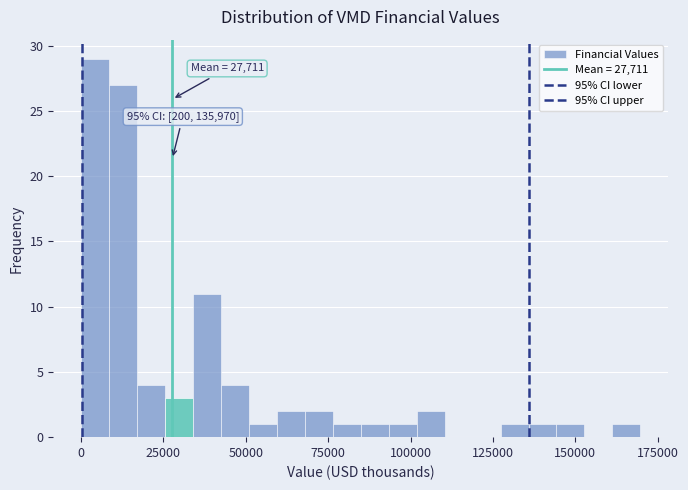

Around what value on the x-axis is the tallest bar? Give the approximate position of its centre, as read against the axis.

5000